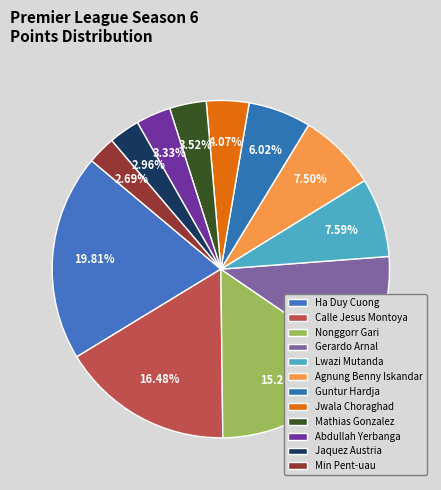

How many slices are in this pie chart?

12